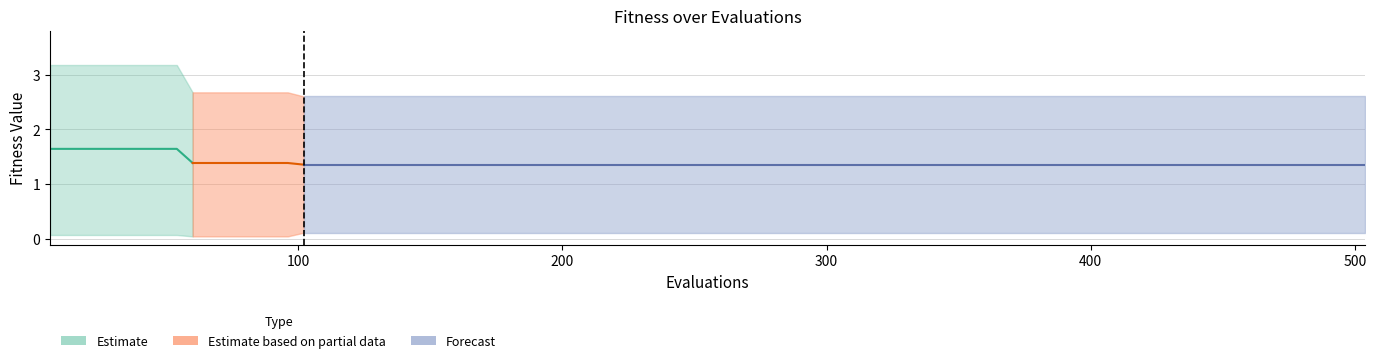

What is the smallest value displayed?

1.4